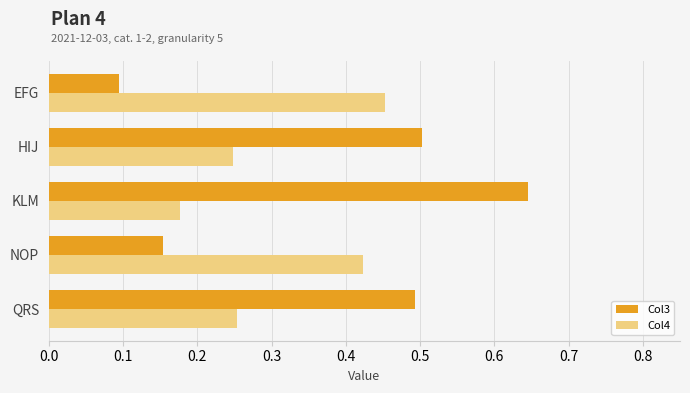

True or false: Col3 has a value of 0.5 at QRS.

True